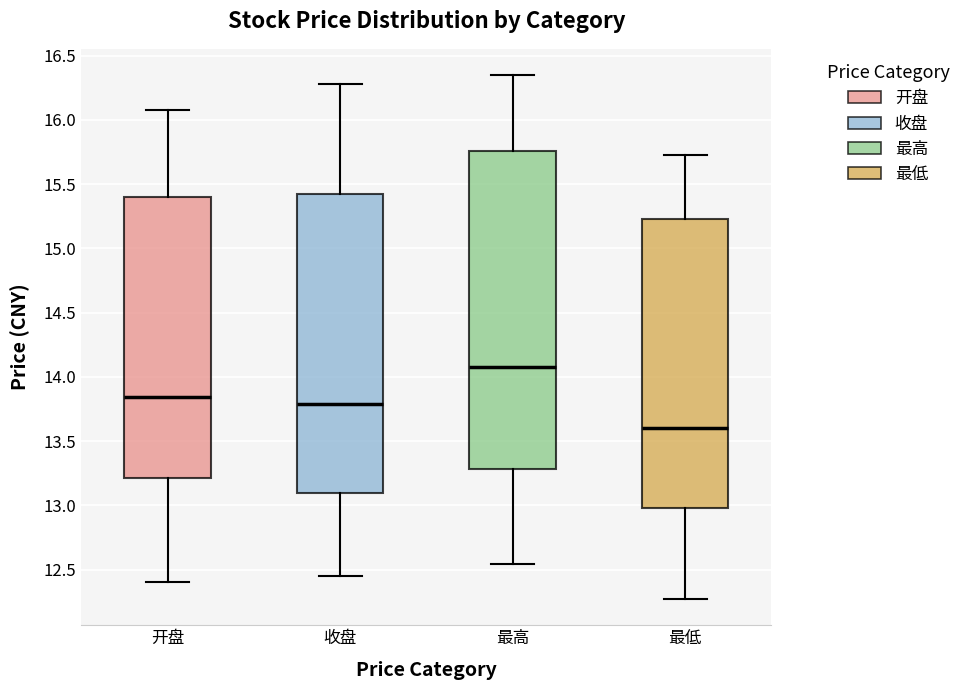

Which box has the highest median line?

最高